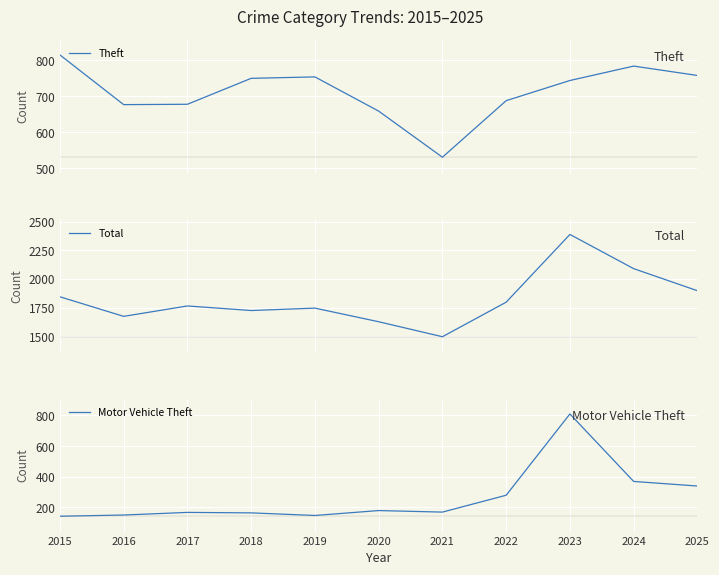

Which series has the largest total across all categories?

Total